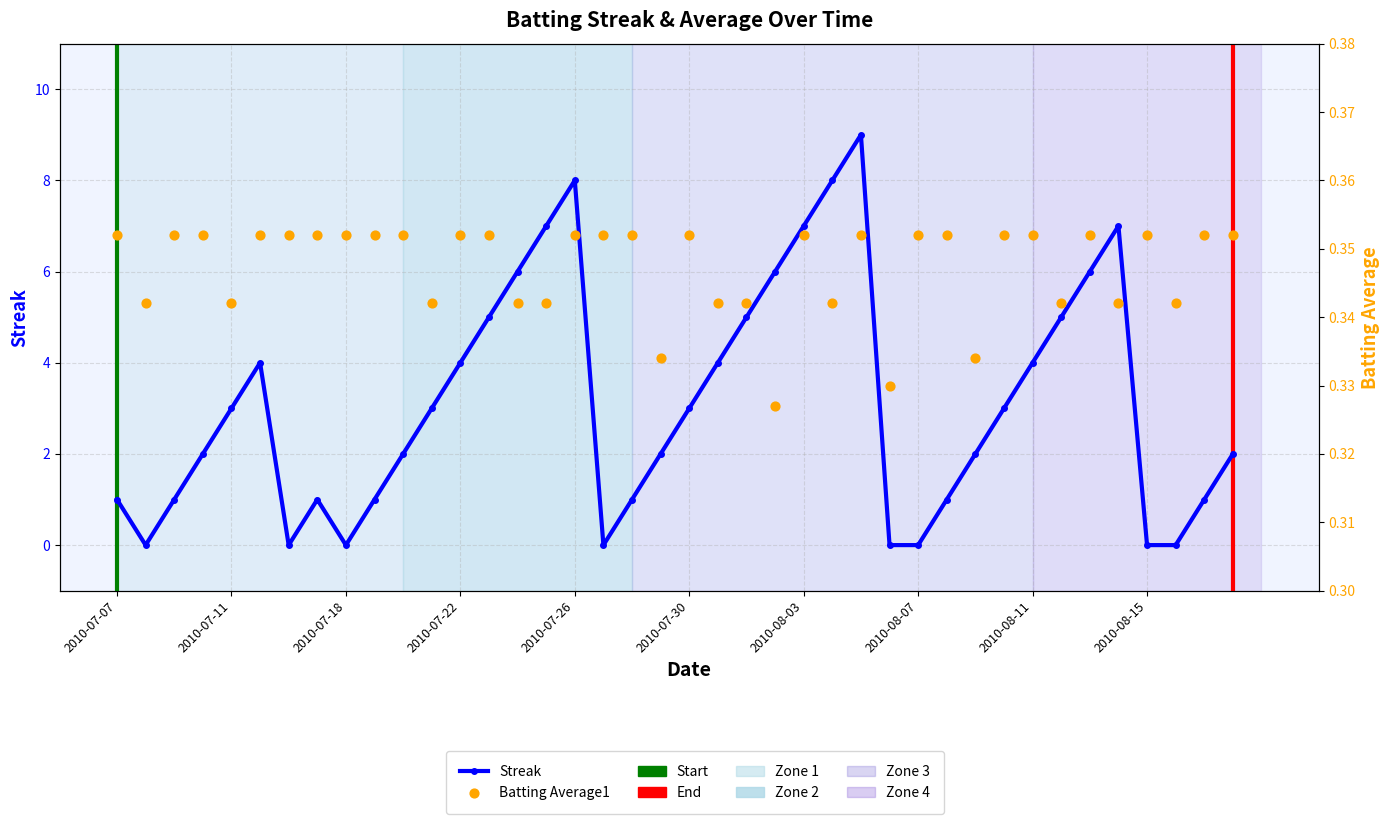

Which series reaches the minimum Y coordinate?

Streak